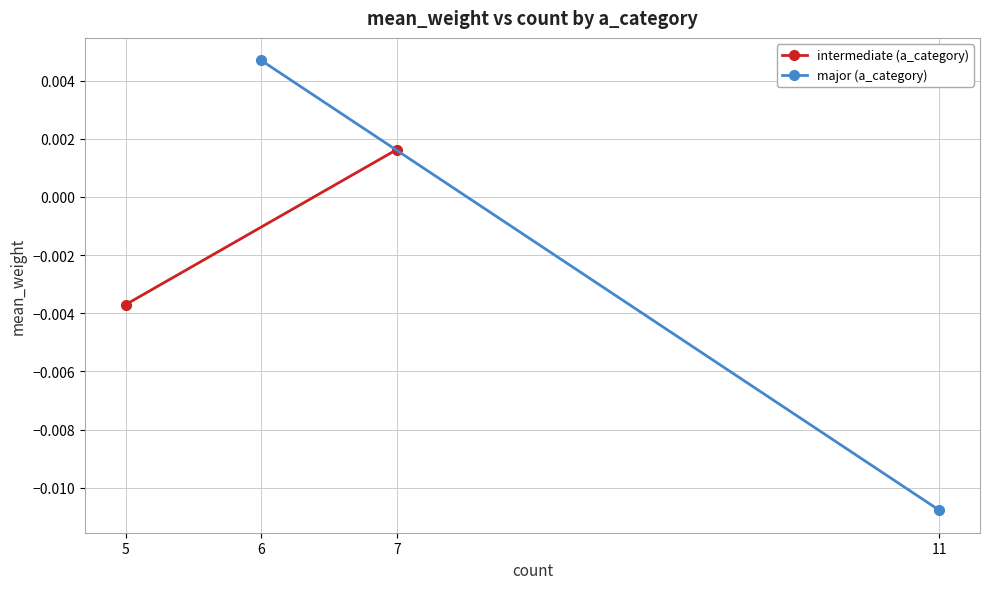

How many values in the major (a_category) series are below 0?

1